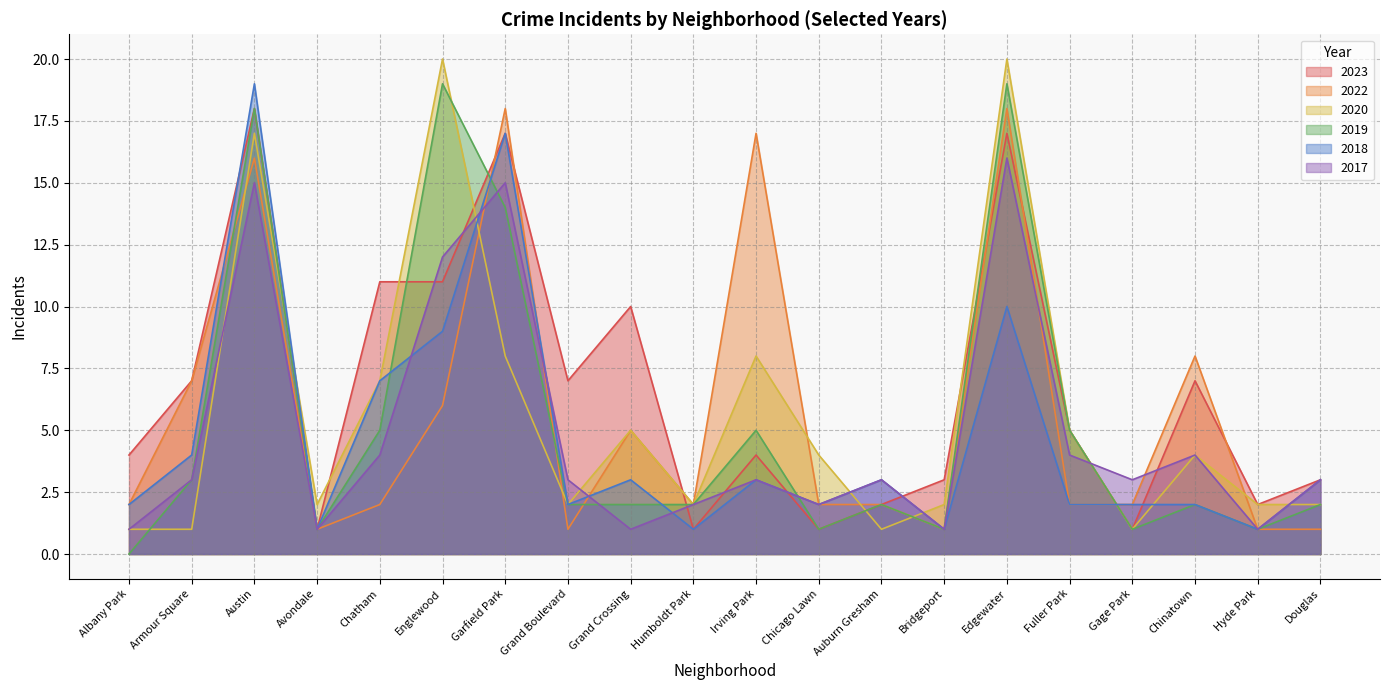

At how many categories does at least one series exceed 9?

7